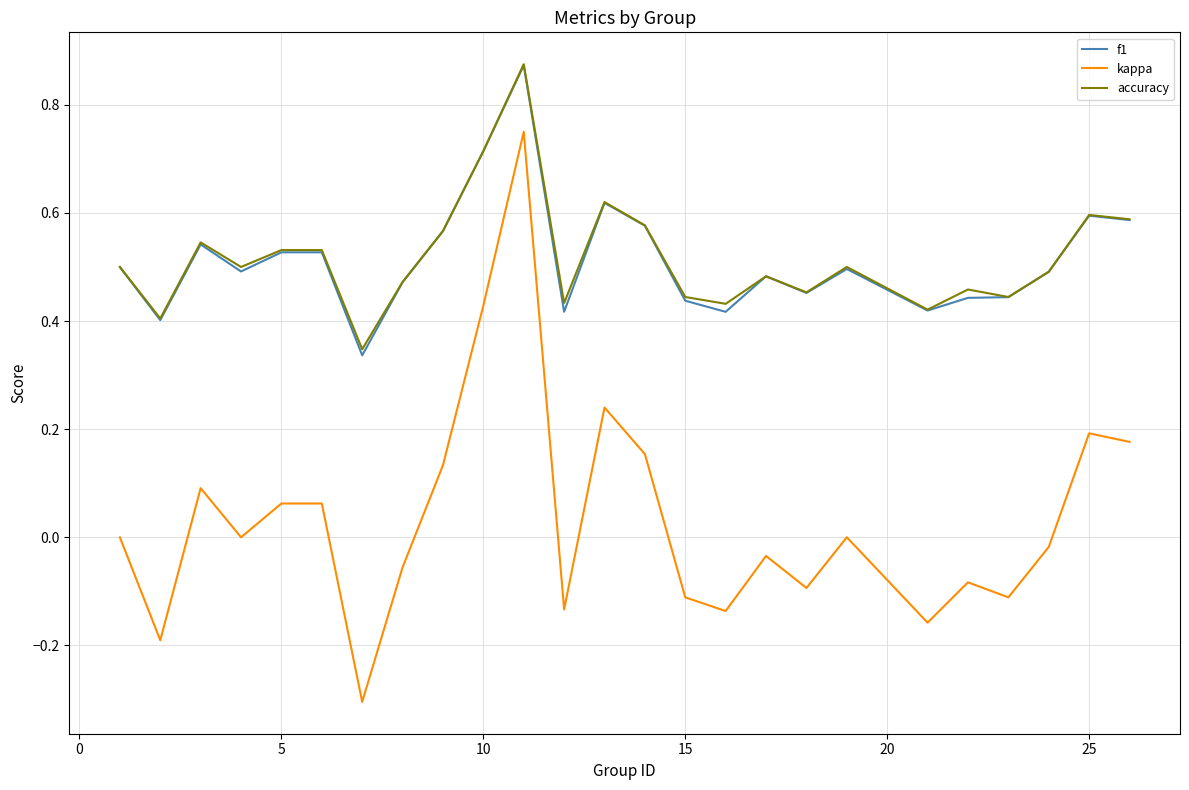

Which series has the widest spread of values?

kappa